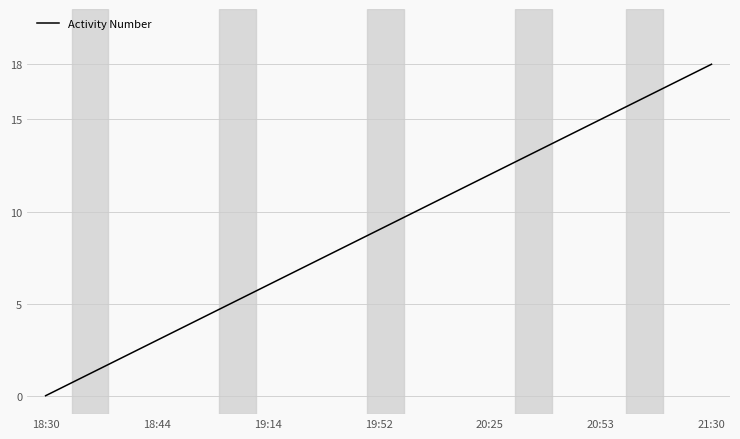

What is the sum of all values?

171